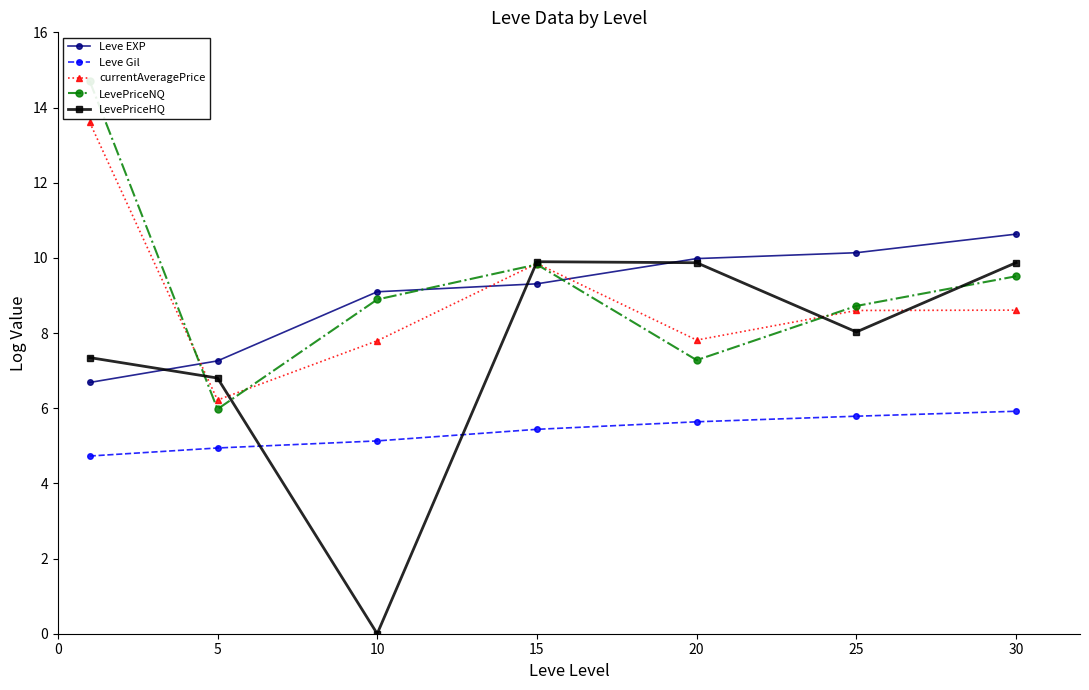

List the series in order of their peak value, lowest first.

Leve Gil, LevePriceHQ, Leve EXP, currentAveragePrice, LevePriceNQ